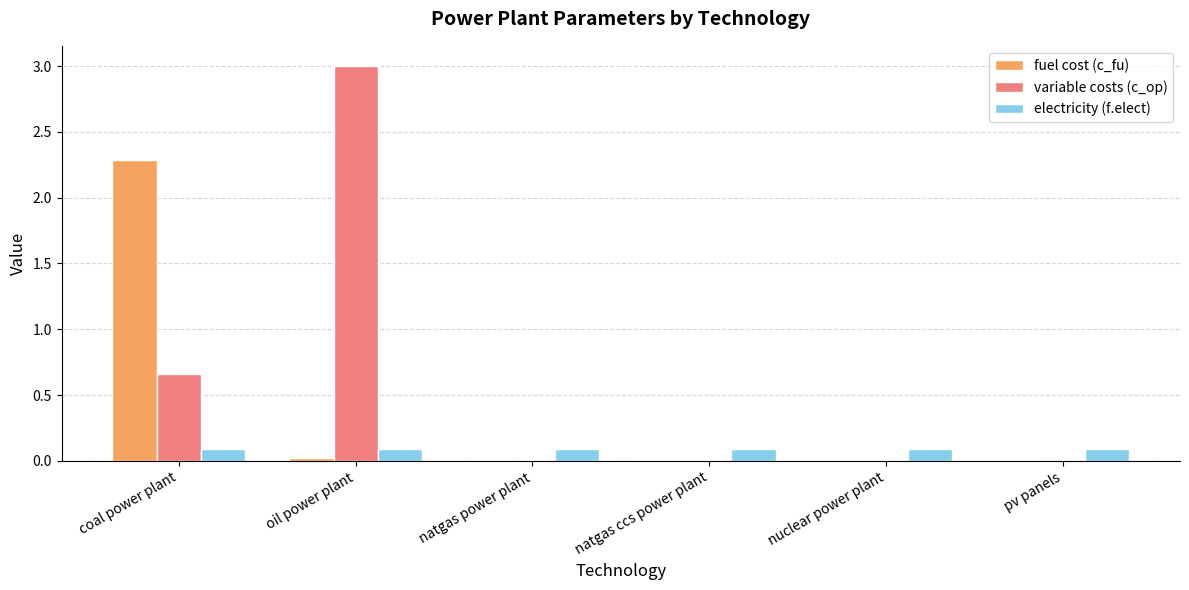

What is the highest value of the fuel cost (c_fu) series?

2.3